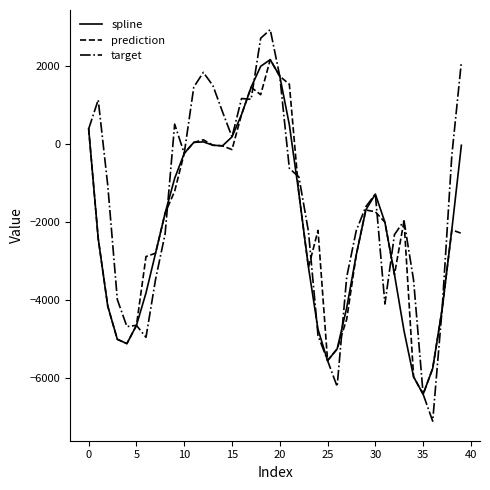

Which series has the largest total across all categories?

target